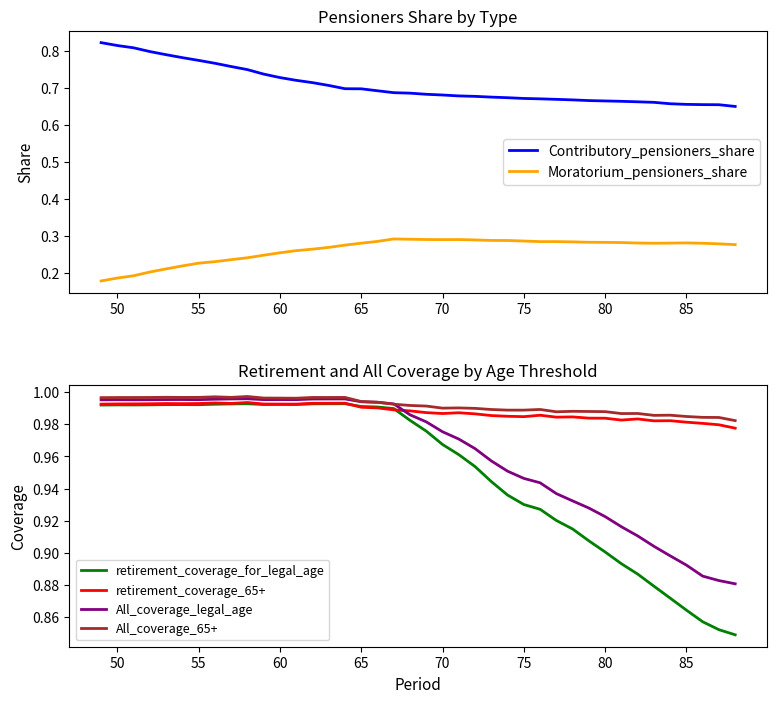

True or false: Moratorium_pensioners_share and Contributory_pensioners_share intersect in this chart.

False